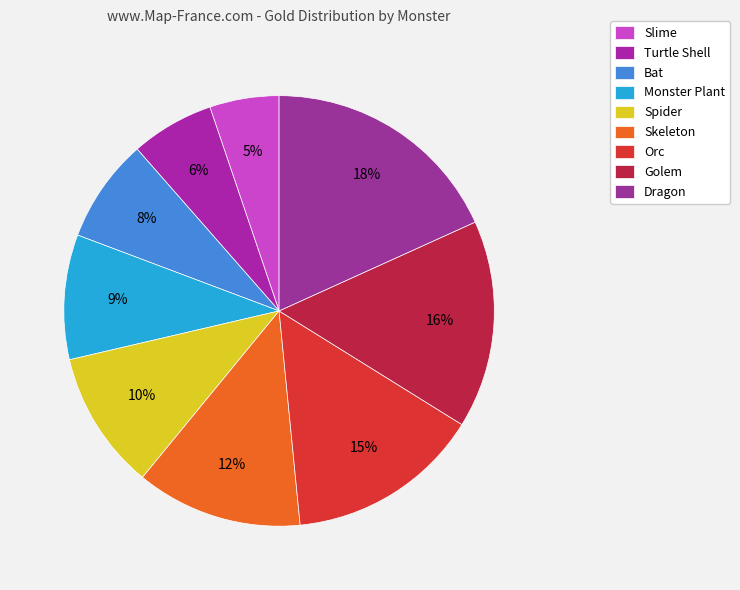

Which slice is the smallest?

Slime